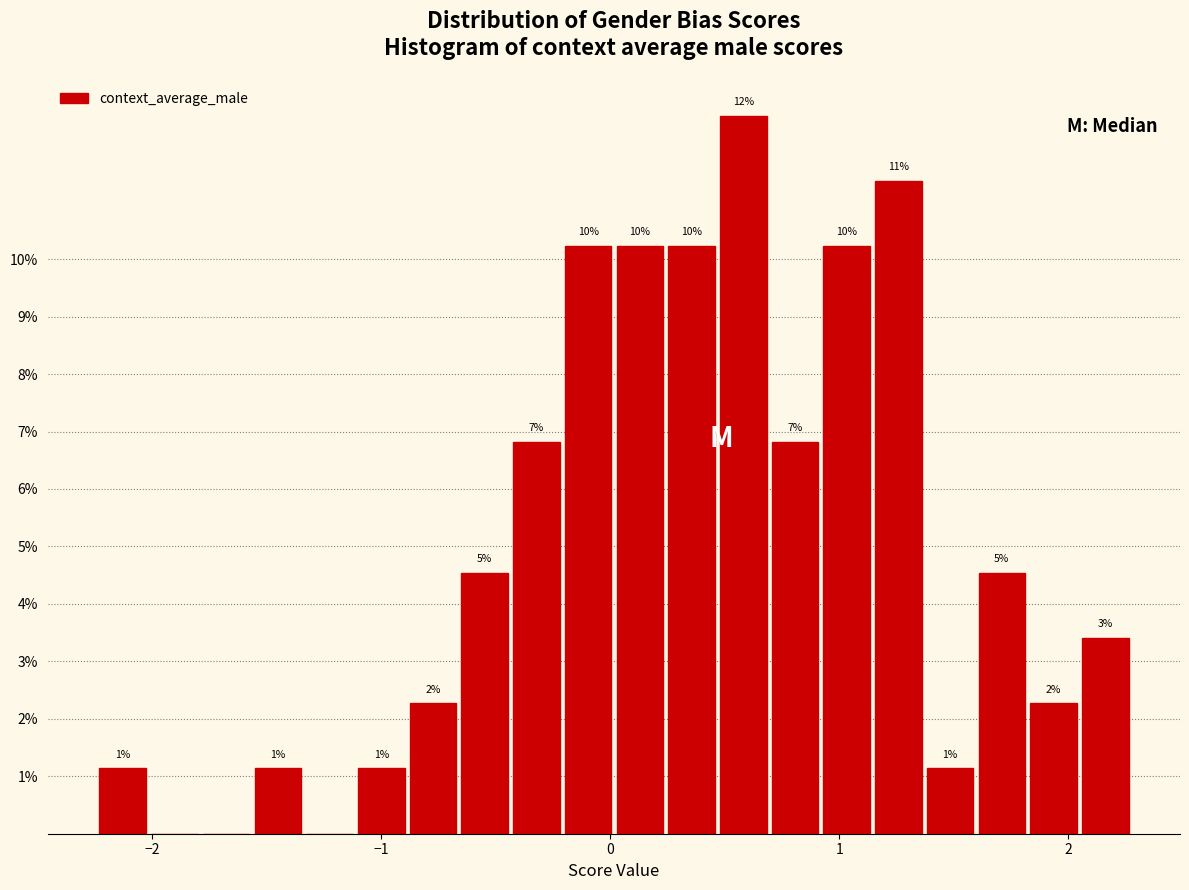

Around what value on the x-axis is the tallest bar? Give the approximate position of its centre, as read against the axis.

0.6